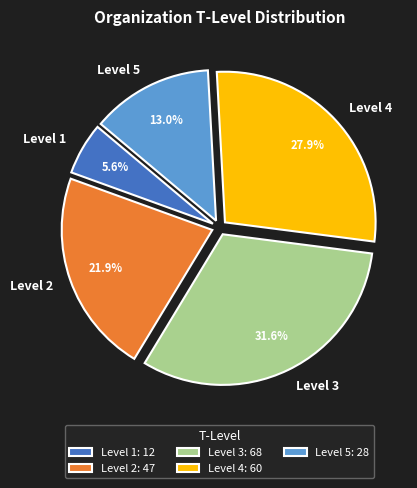

To the nearest percent, what is the difference between the largest and smallest slice percentages?

26%